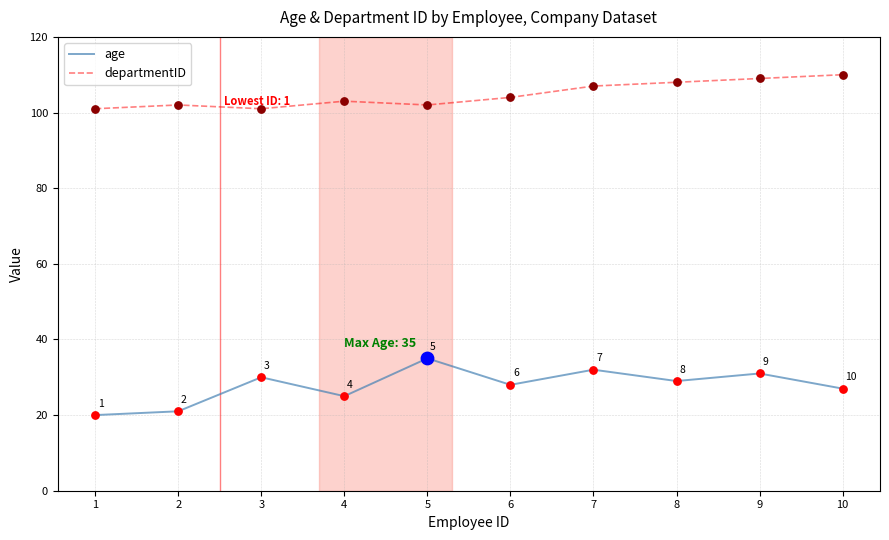

Is the value of departmentID at 5 greater than the value of age at 1?

Yes